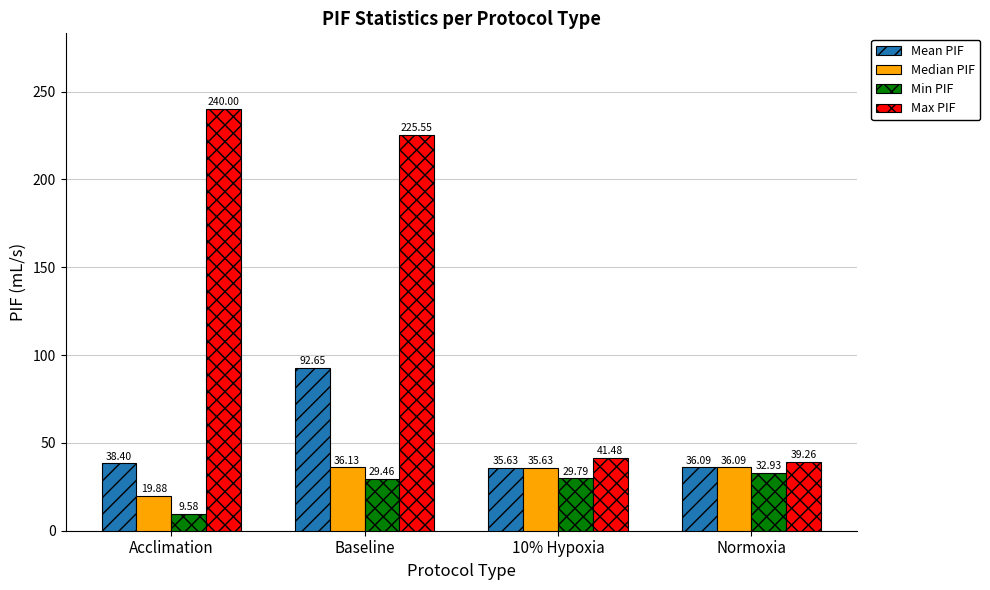

What position from the left is Normoxia?

4